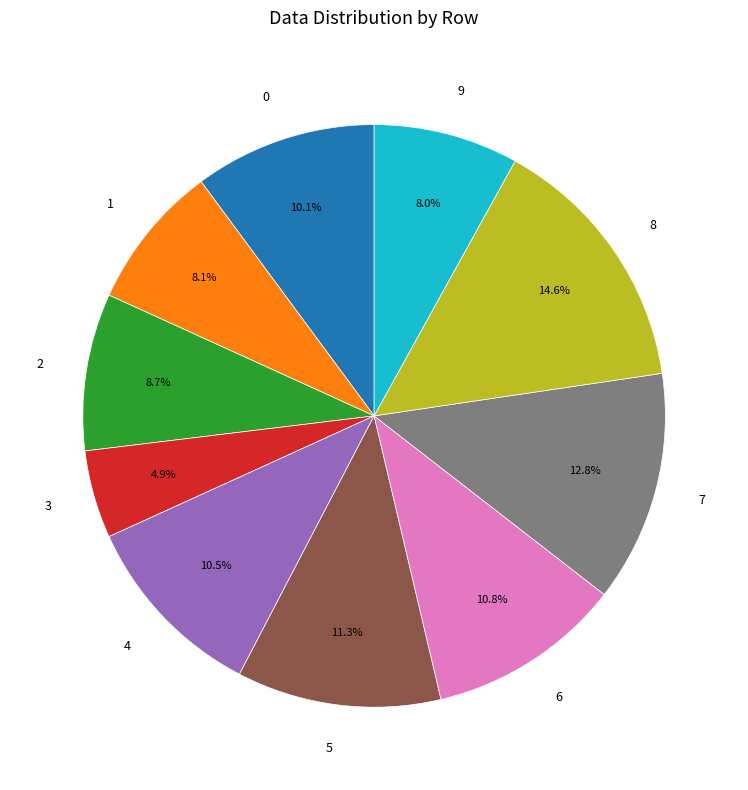

Does 3 account for over 50% of the chart?

No